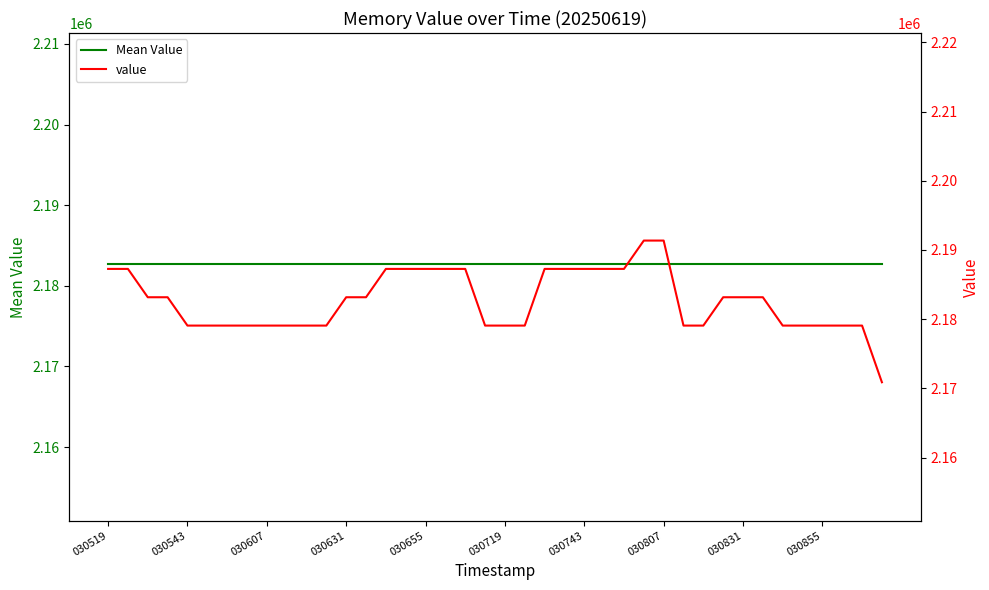

At which label is value closest to 2181120?

030607